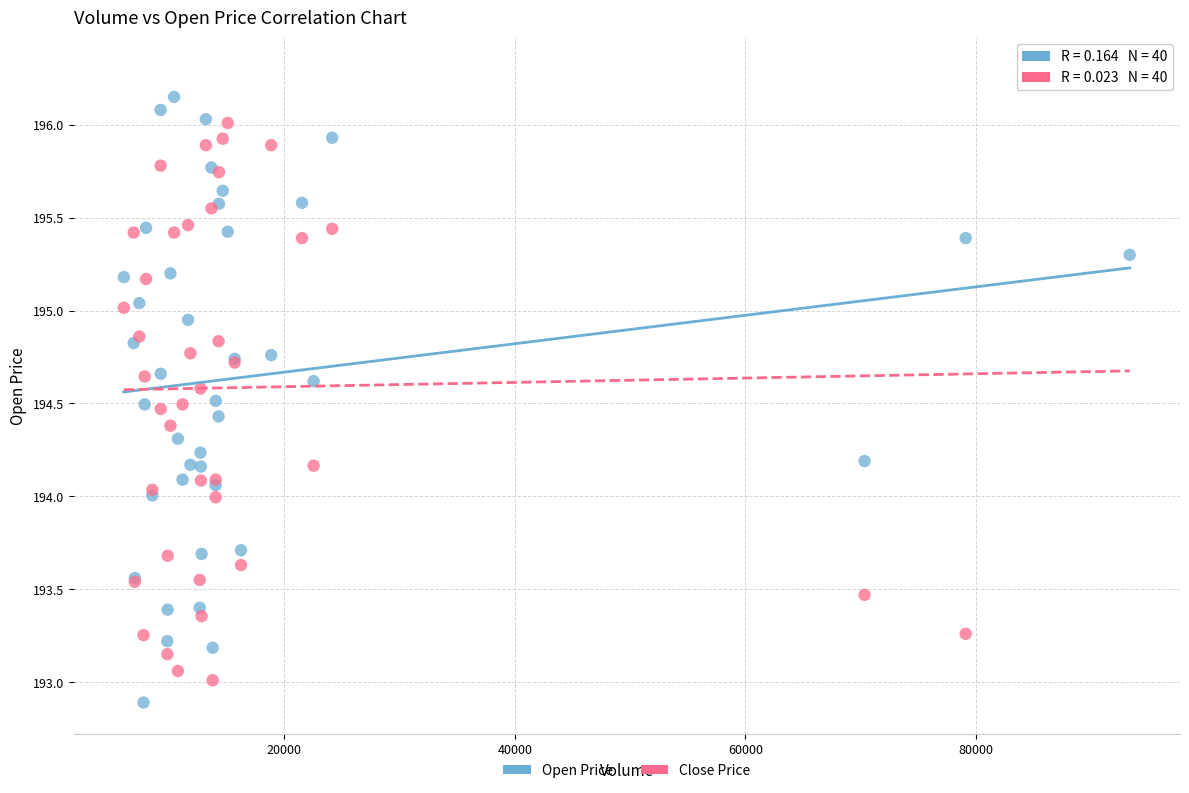

What is the X range (max minus min) for the scatter plot?

87275.0